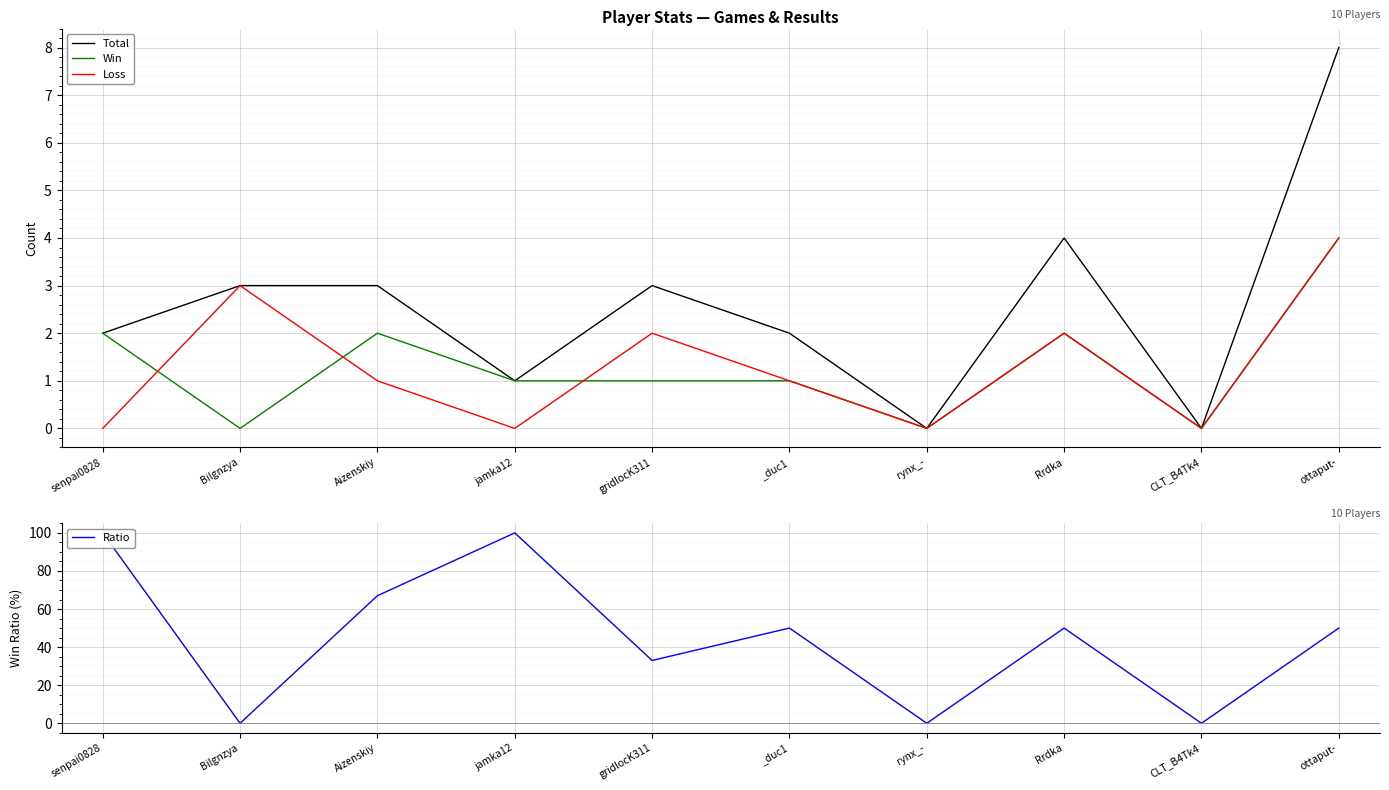

At which label does Ratio reach its minimum?

Bilgnzya